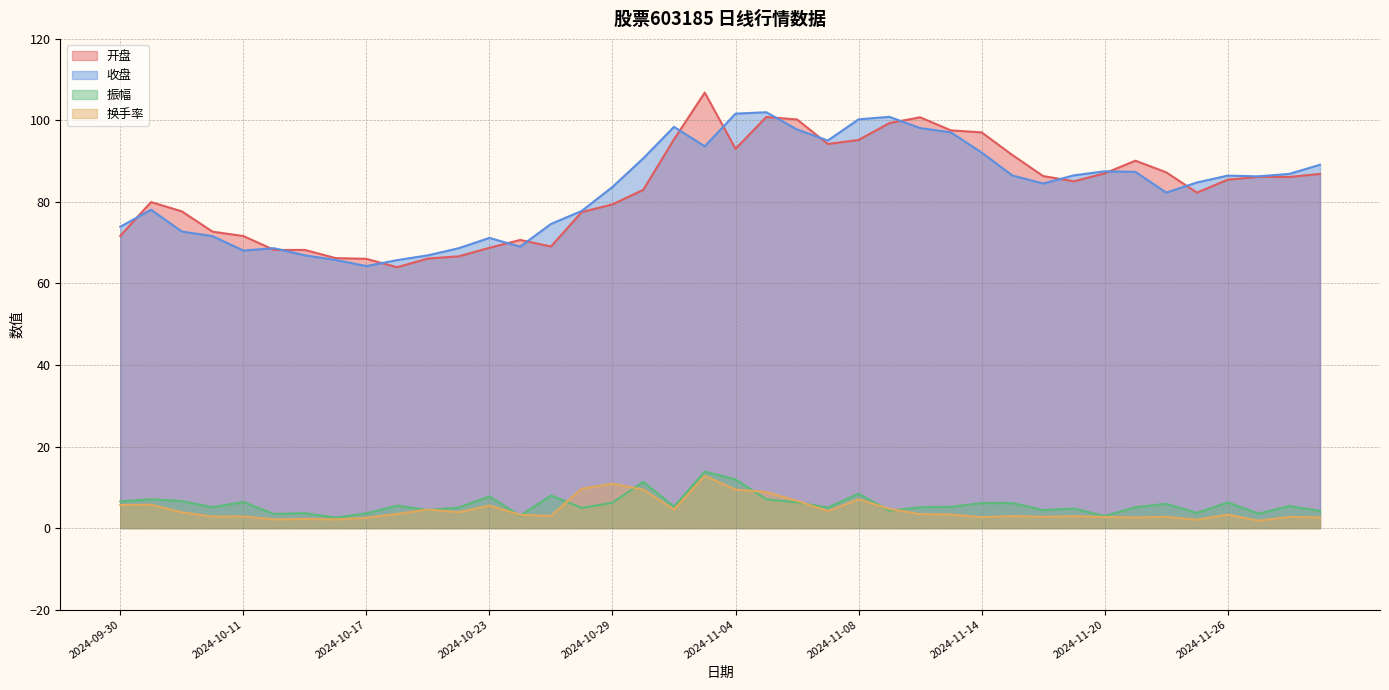

What position from the right is 2024-10-28?

25